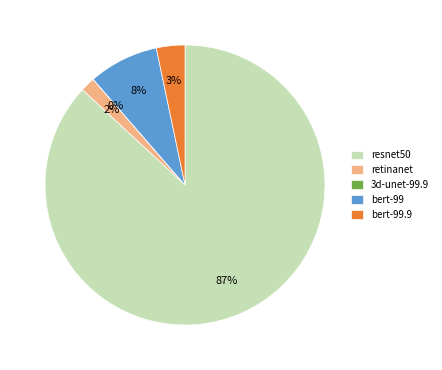

Which category has the biggest portion of the pie?

resnet50